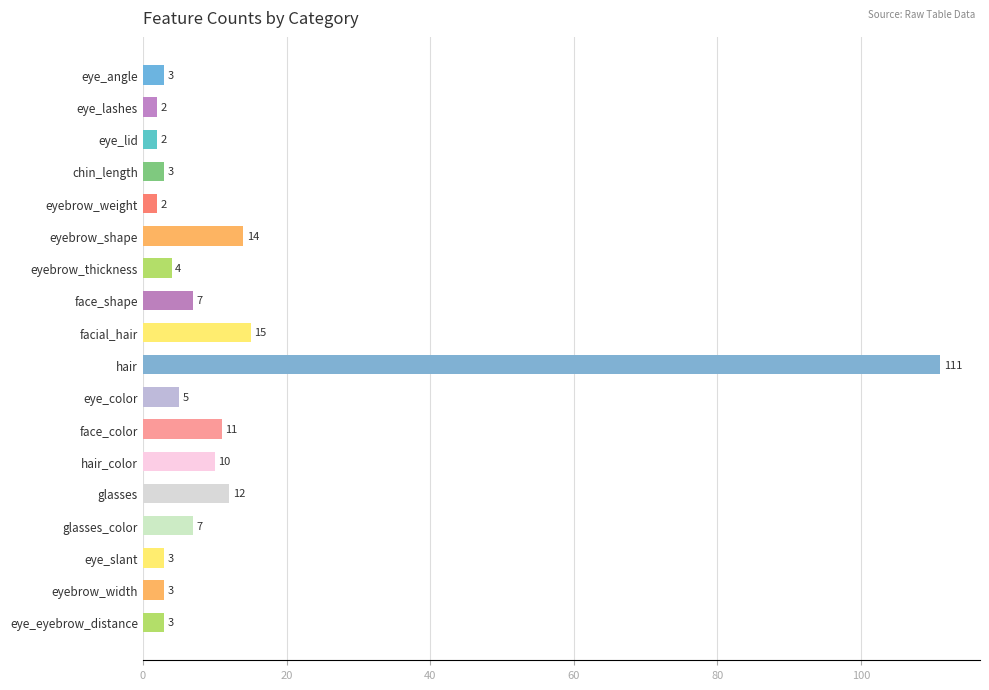

The chart shows a value of 7 at glasses. True or false?

False